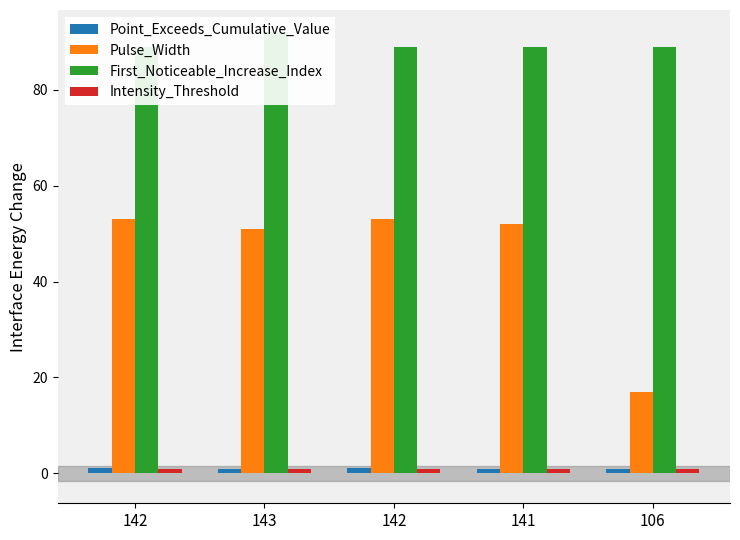

Reading left to right, transcribe all the data shown in this chart.

Point_Exceeds_Cumulative_Value: 142=1.0	143=0.9	142=1.0	141=0.9	106=0.9
Pulse_Width: 142=53.0	143=51.0	142=53.0	141=52.0	106=17.0
First_Noticeable_Increase_Index: 142=89.0	143=92.0	142=89.0	141=89.0	106=89.0
Intensity_Threshold: 142=0.9	143=0.9	142=0.9	141=0.9	106=0.9